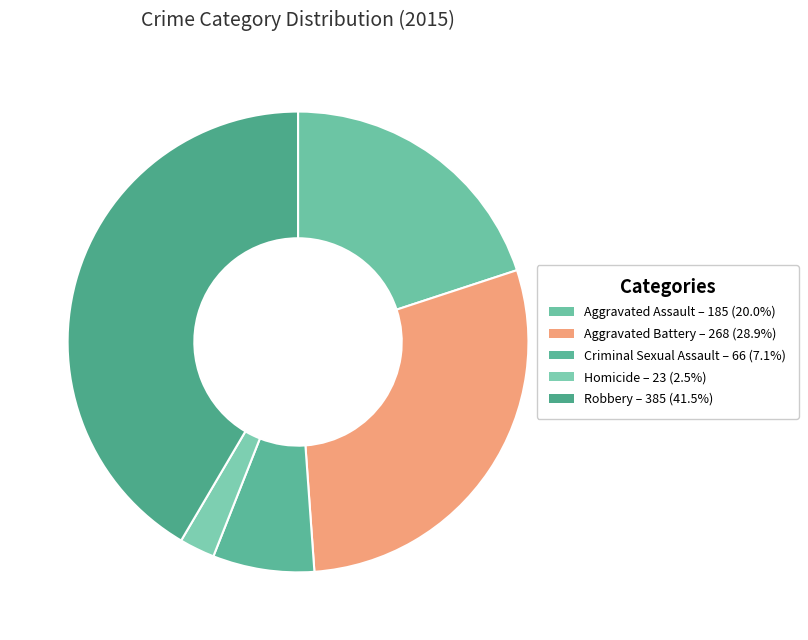

Do Robbery and Aggravated Battery together represent more than half of the pie?

Yes